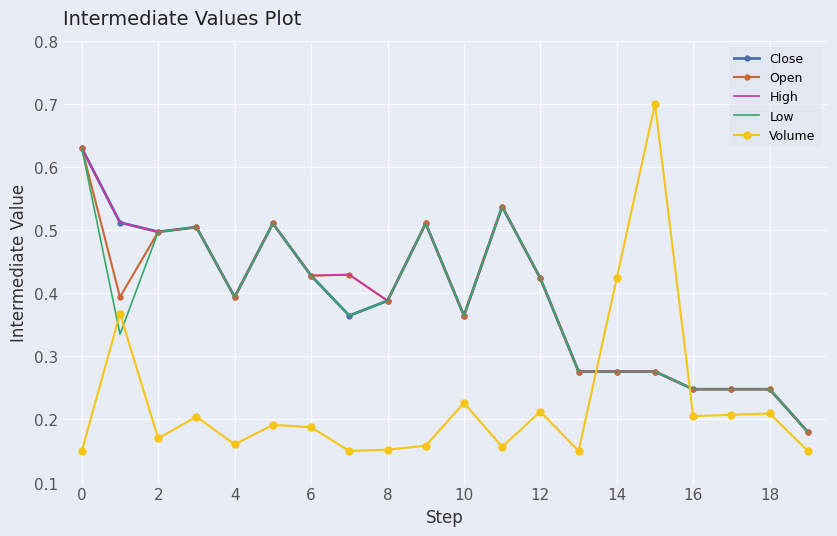

Count the Open values in the range 0 to 1.

20